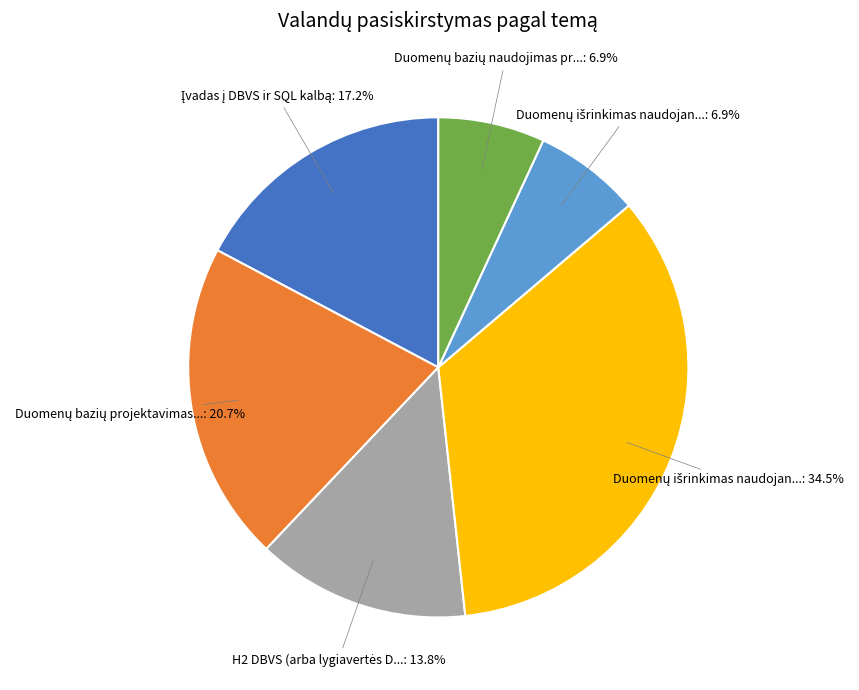

Is there a majority slice in this chart?

No